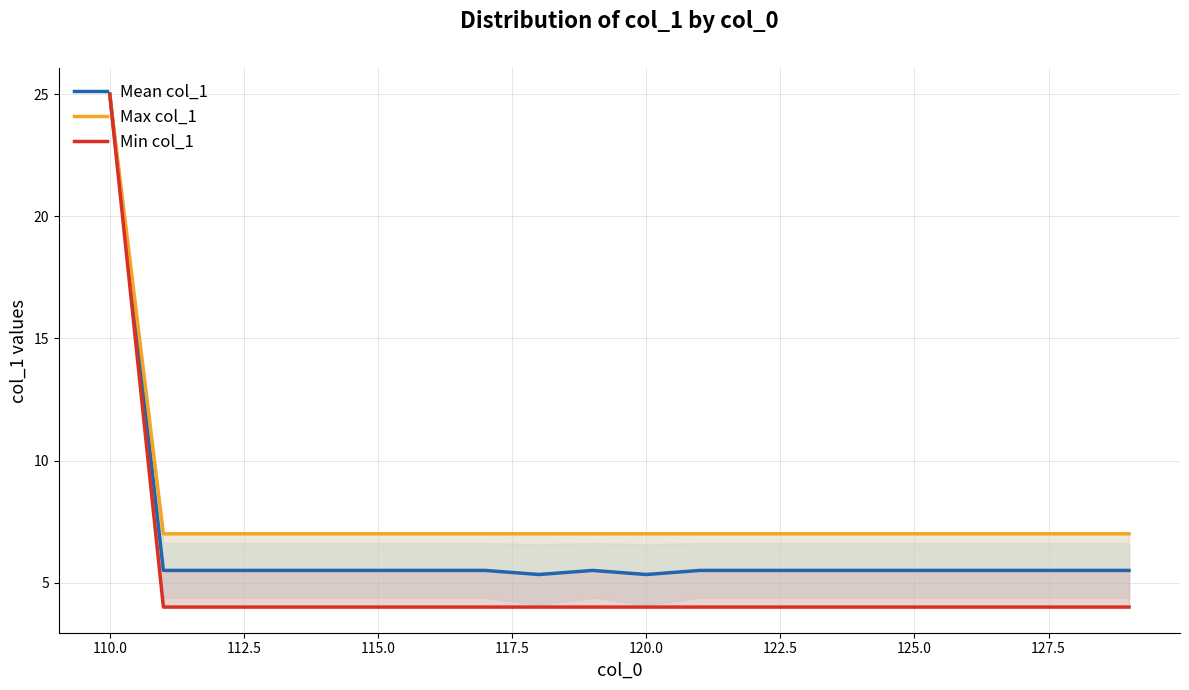

What is the highest value of the Mean col_1 series?

25.0